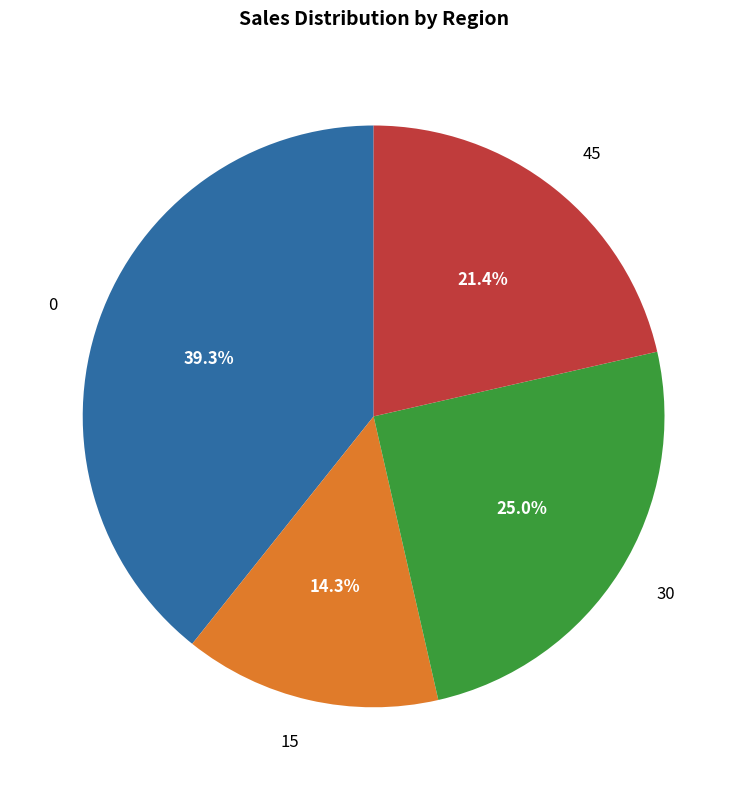

Does any single category account for the majority?

No